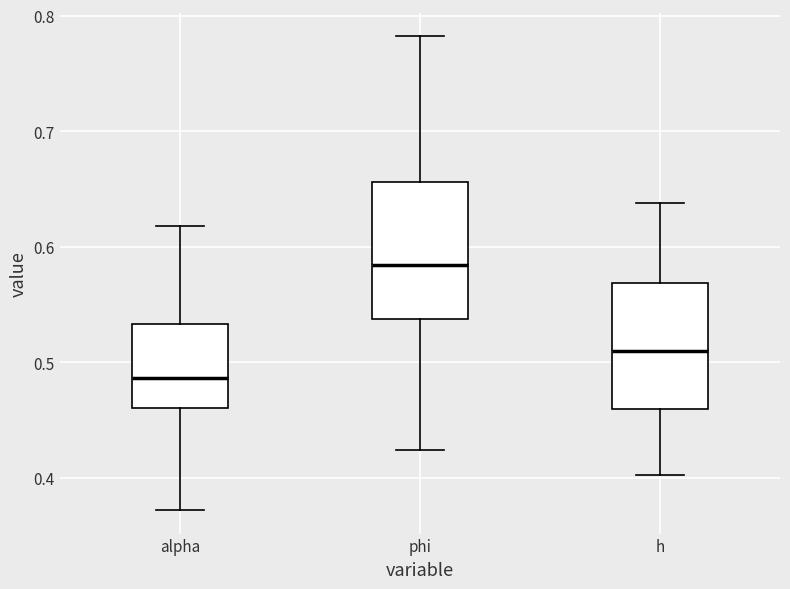

Reading left to right, read every box against the y-axis: the position of its median line, the range the box covers, and the ends of its whiskers. The values are not printed on the chart, so give them approximately, as read against the axis.

alpha: median 0.49, box 0.46 to 0.53, whiskers 0.37 to 0.62
phi: median 0.58, box 0.54 to 0.66, whiskers 0.42 to 0.78
h: median 0.51, box 0.46 to 0.57, whiskers 0.40 to 0.64